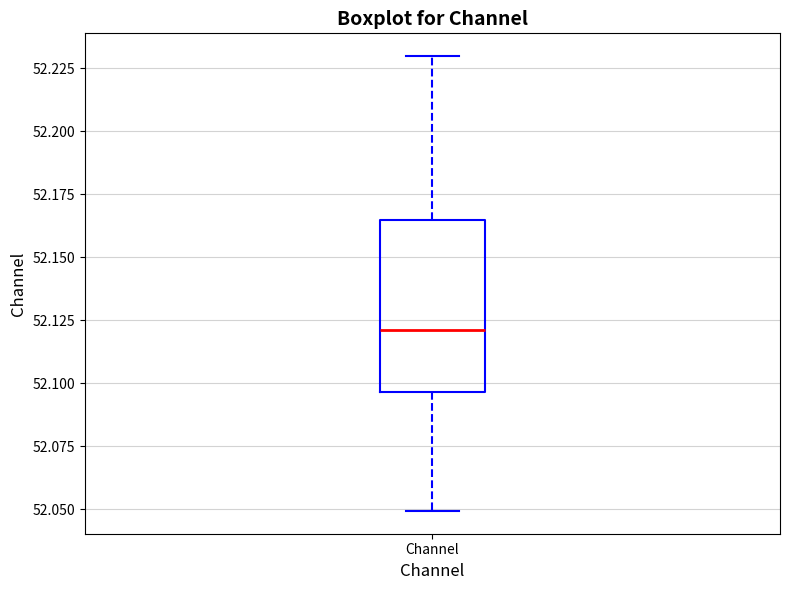

Where is the upper edge of the box for Channel on the y-axis? The values are not printed on the chart, so give them approximately, as read against the axis.

52.165